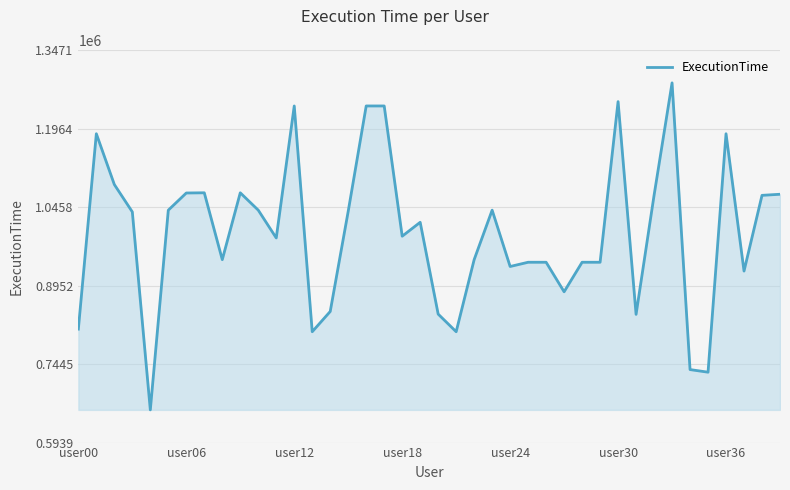

What is the difference between the maximum and second lowest values?

555289